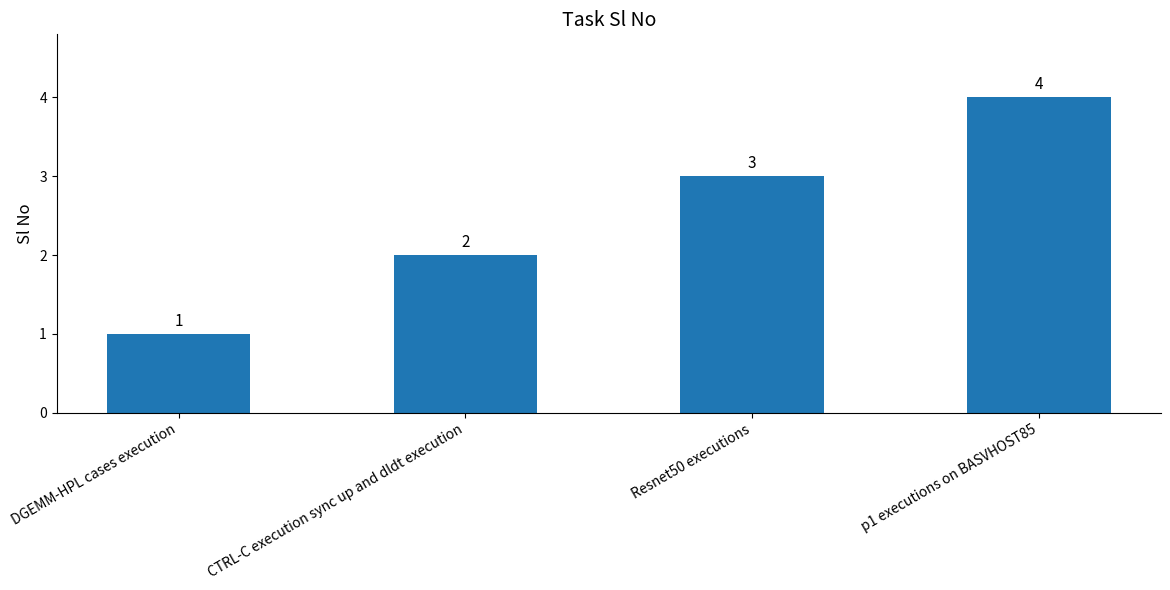

What is the label of the 1st bar from the right?

p1 executions on BASVHOST85